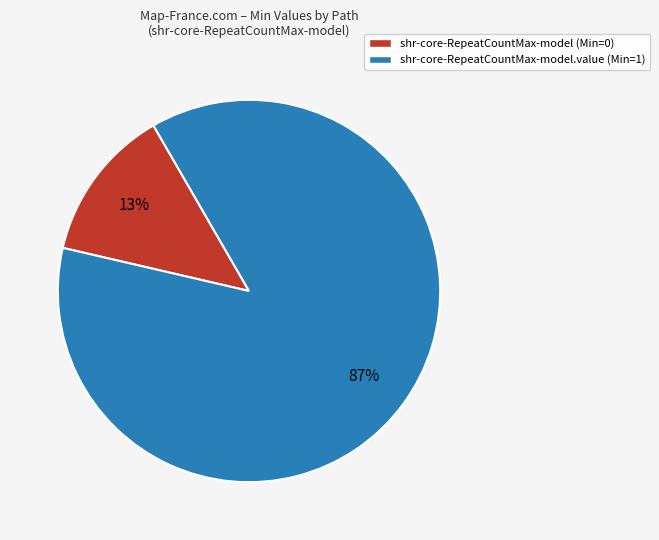

The shr-core-RepeatCountMax-model (Min=0) slice represents 13% of the pie. True or false?

True